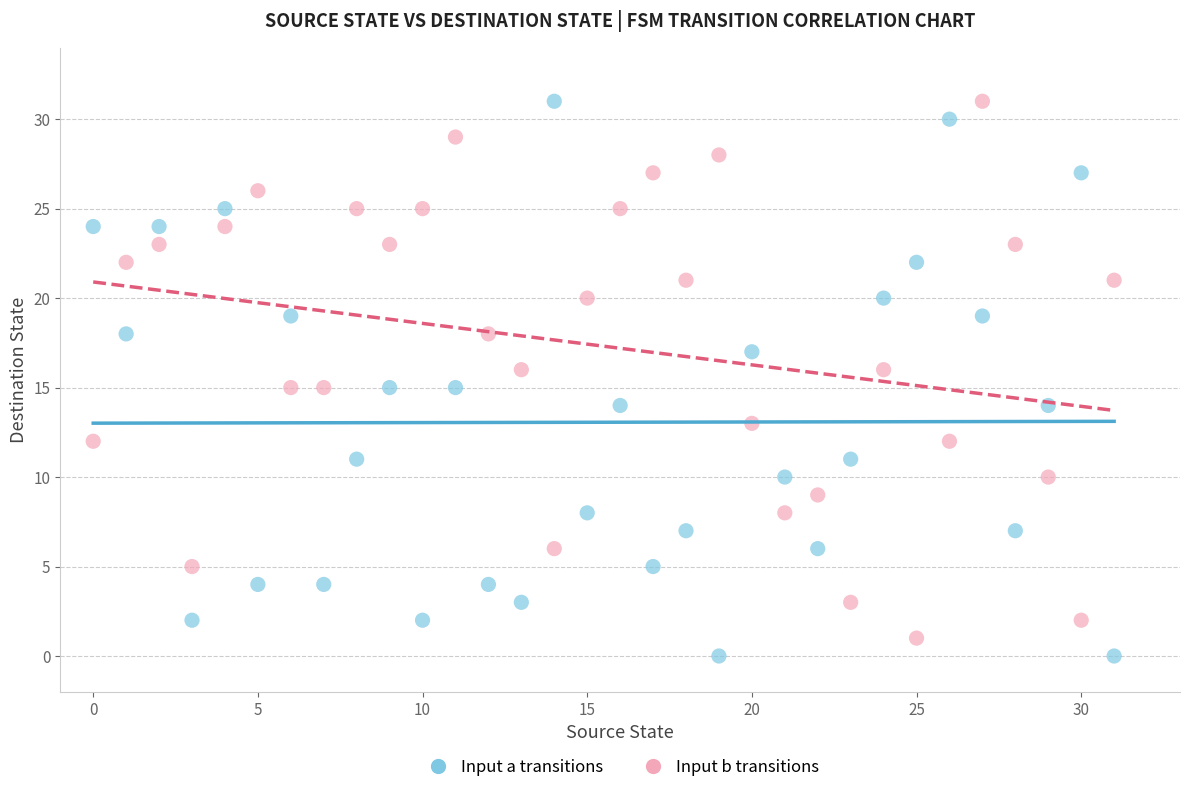

Across all data points, what is the range of Y values (max minus min)?

31